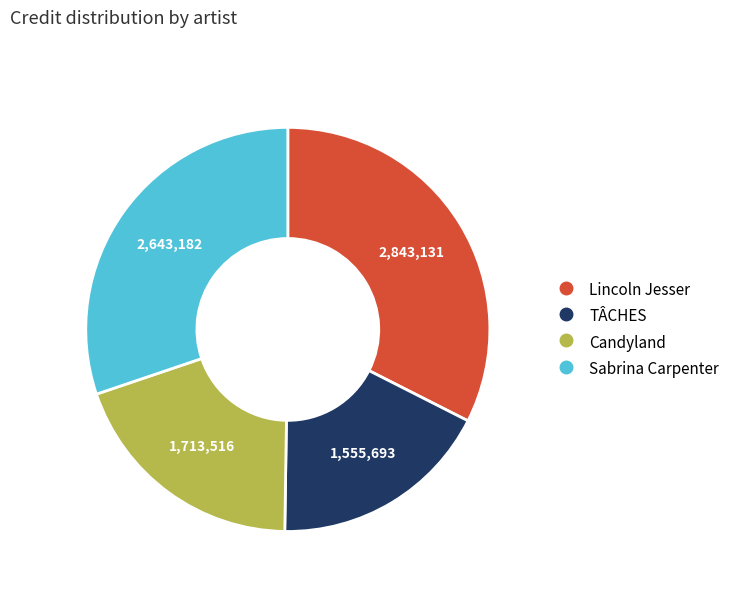

Is it true that Lincoln Jesser is 40% of the pie?

False